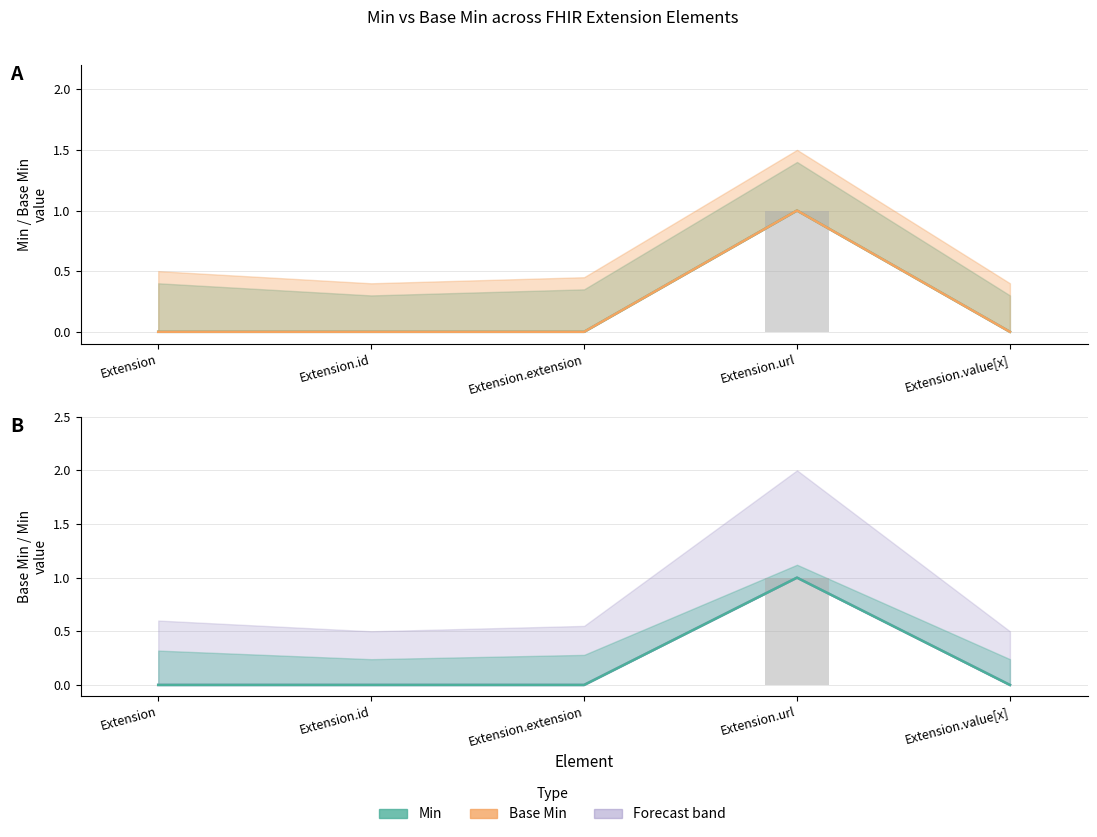

Rank the categories by Min (bar) value from lowest to highest.

Extension, Extension.id, Extension.extension, Extension.value[x], Extension.url